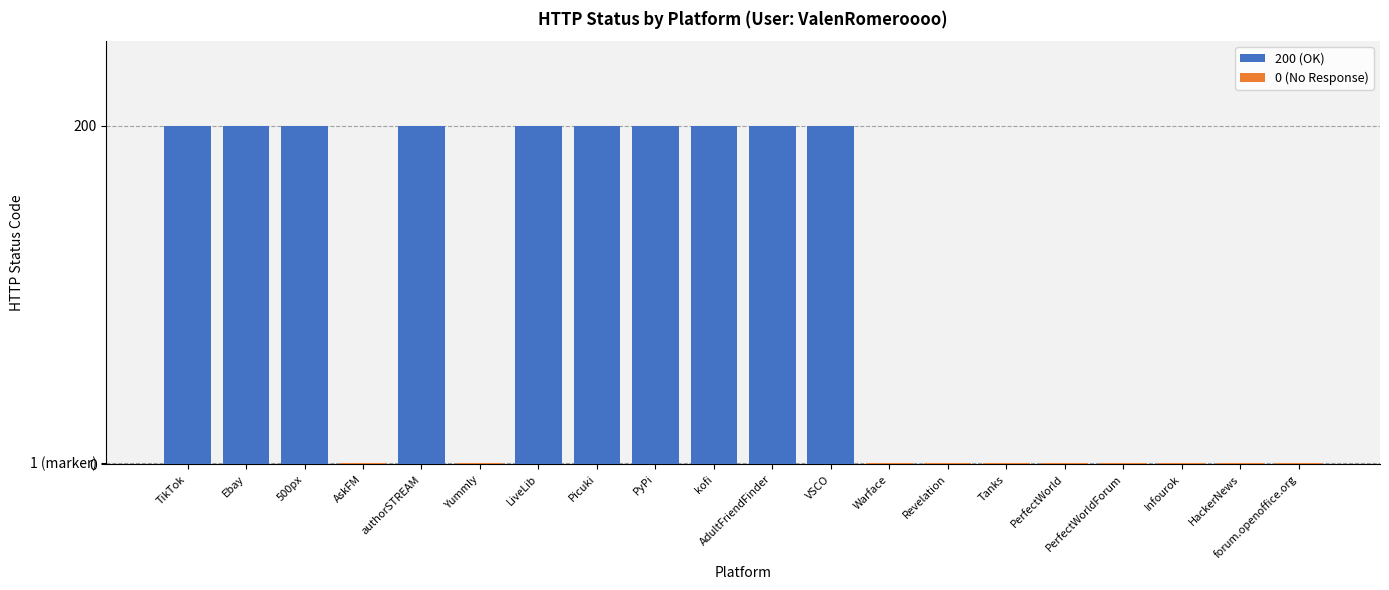

True or false: 200 (OK) has a value of 200 at LiveLib.

True